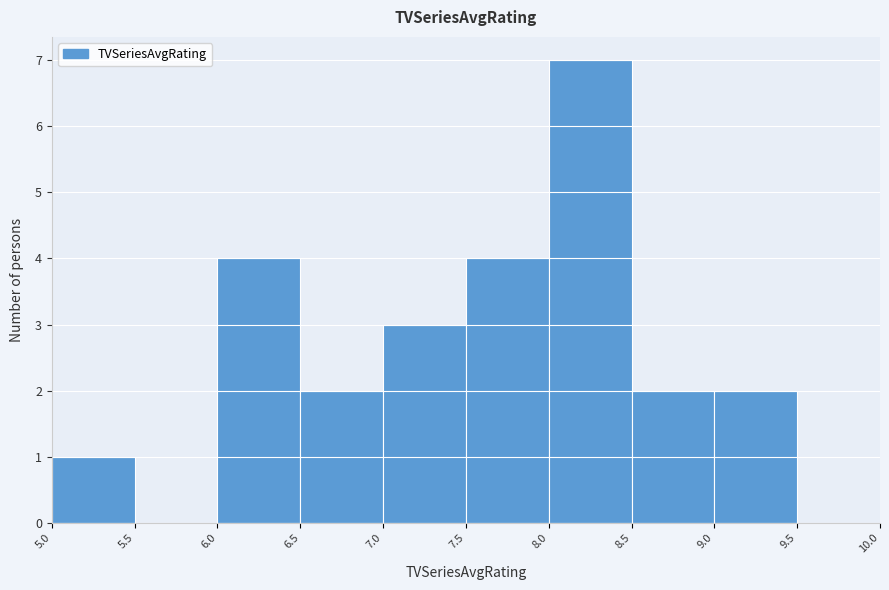

Which range on the x-axis has the tallest bar?

8.0 to 8.5